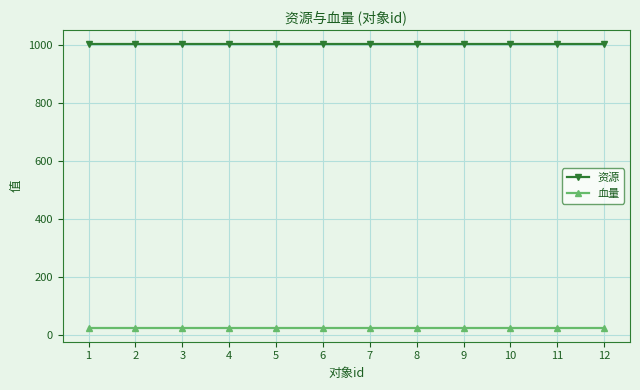

Reading right to left, extract all data points from this chart.

资源: 1002	1002	1002	1002	1002	1002	1002	1002	1002	1002	1002	1002
血量: 25	25	25	25	25	25	25	25	25	25	25	25